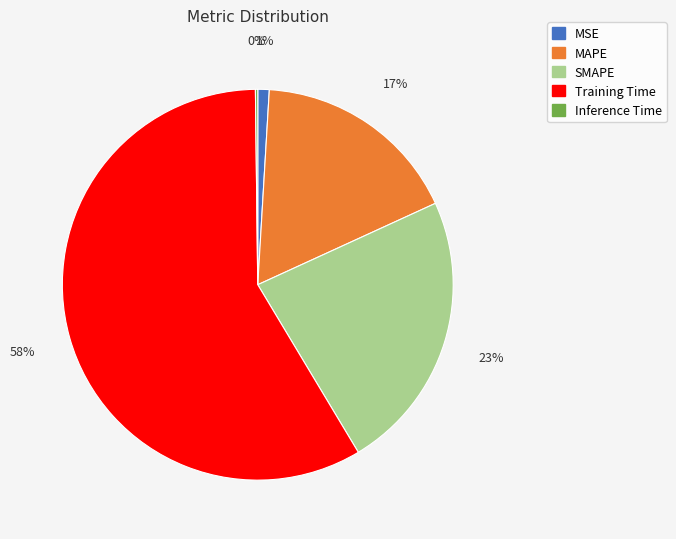

To the nearest percent, what is the difference between the Training Time and MAPE slice percentages?

41%